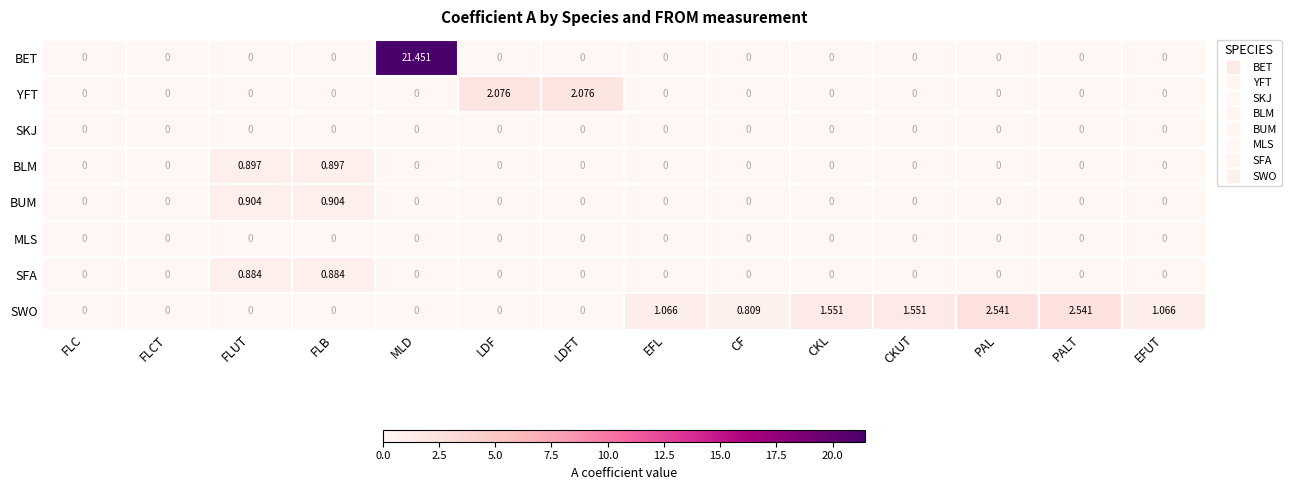

Which series has the largest range (max minus min)?

BET